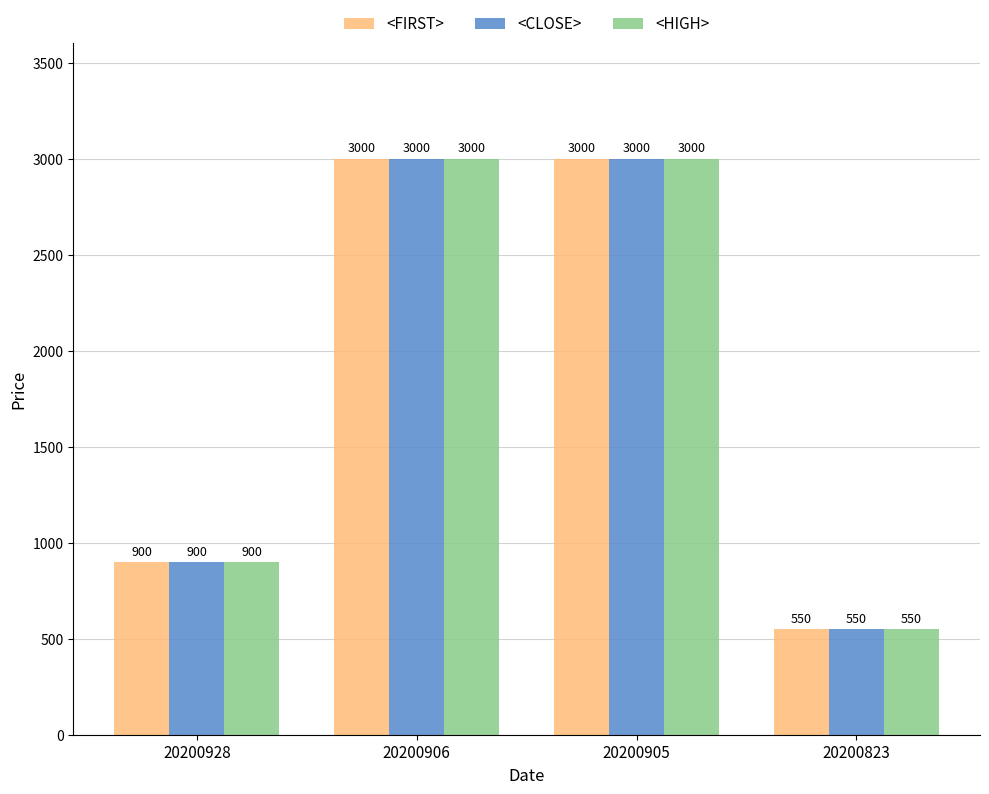

At how many categories does at least one series exceed 1247?

2